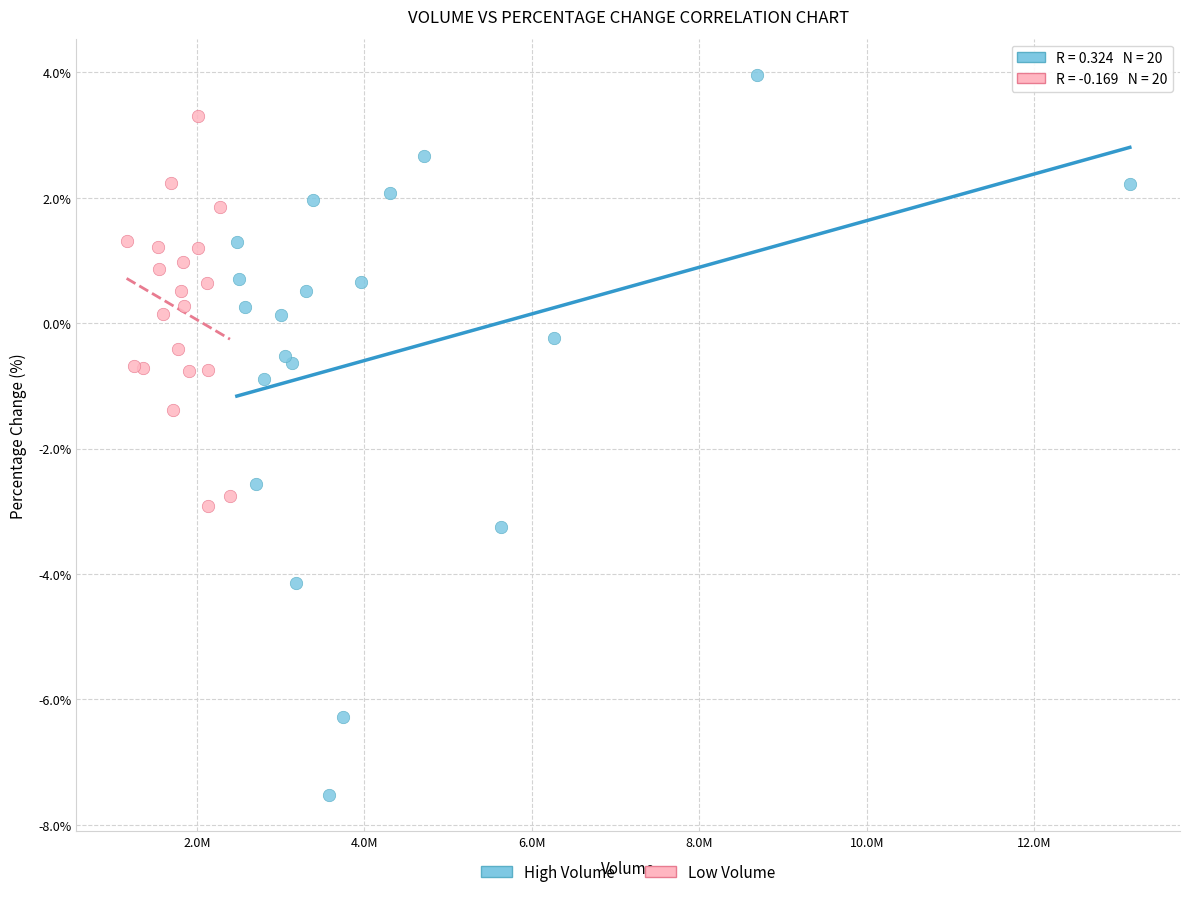

Which series has the largest Y range (max minus min)?

High Volume